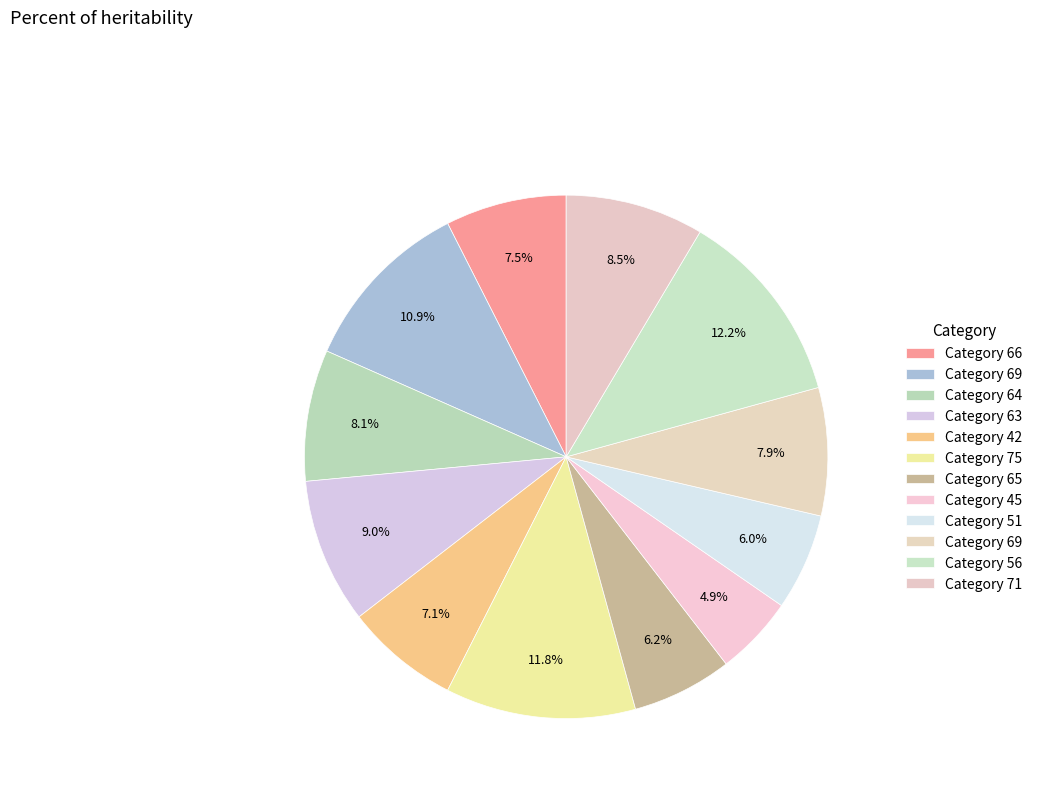

How many segments does this pie chart have?

12